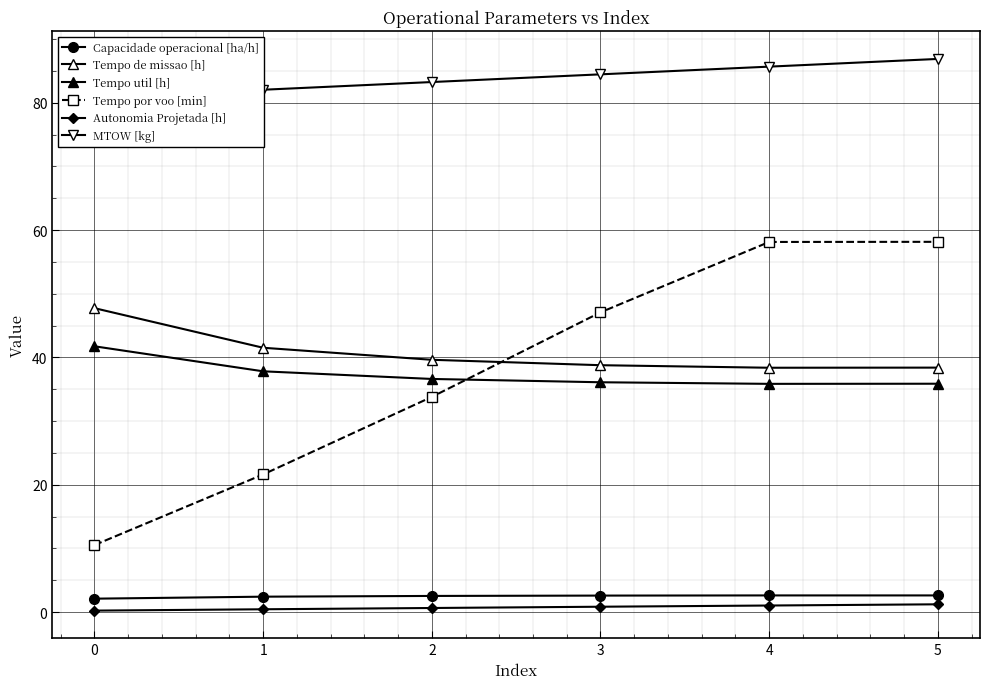

Reading right to left, extract all data points from this chart.

Capacidade operacional [ha/h]: 2.6	2.6	2.6	2.5	2.4	2.1
Tempo de missao [h]: 38.4	38.4	38.8	39.6	41.5	47.7
Tempo util [h]: 35.9	35.8	36.1	36.6	37.8	41.7
Tempo por voo [min]: 58.1	58.1	47.1	33.8	21.6	10.5
Autonomia Projetada [h]: 1.2	1.0	0.8	0.6	0.4	0.2
MTOW [kg]: 86.9	85.7	84.5	83.2	82.0	80.8